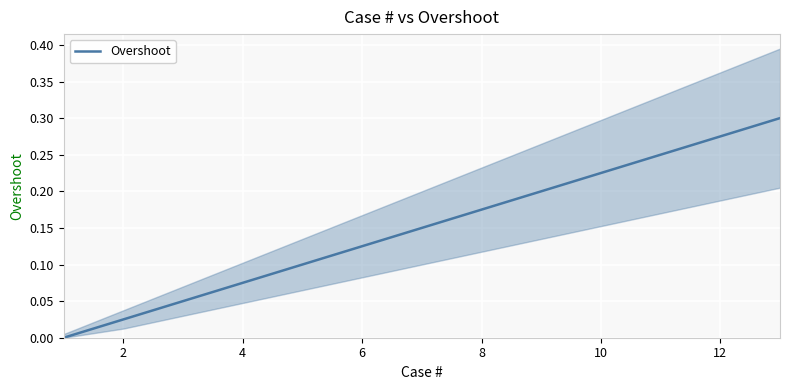

Is it true that the value at 12 is 0.0?

False